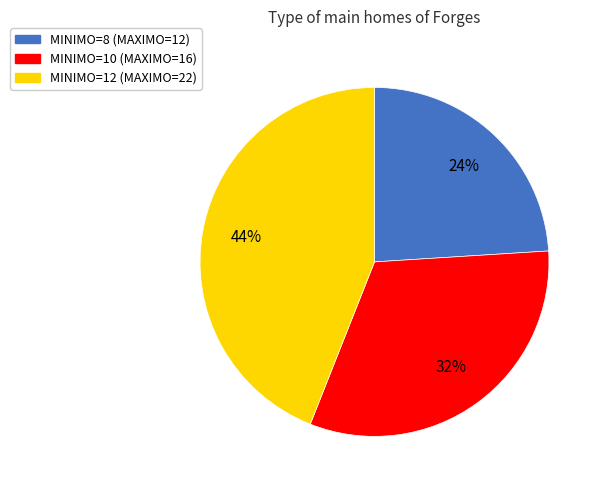

How many slices are in this pie chart?

3